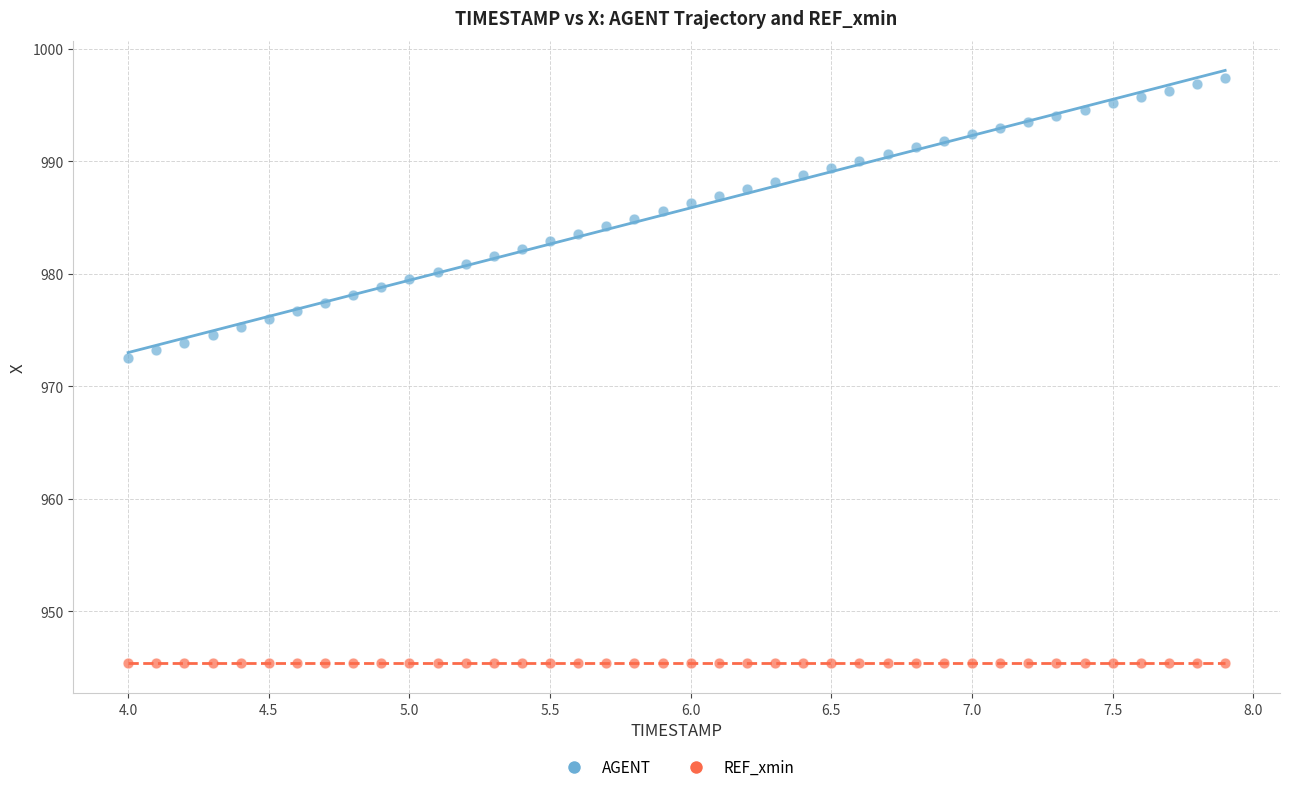

Across all series, what Y value is closest to 971?

972.5